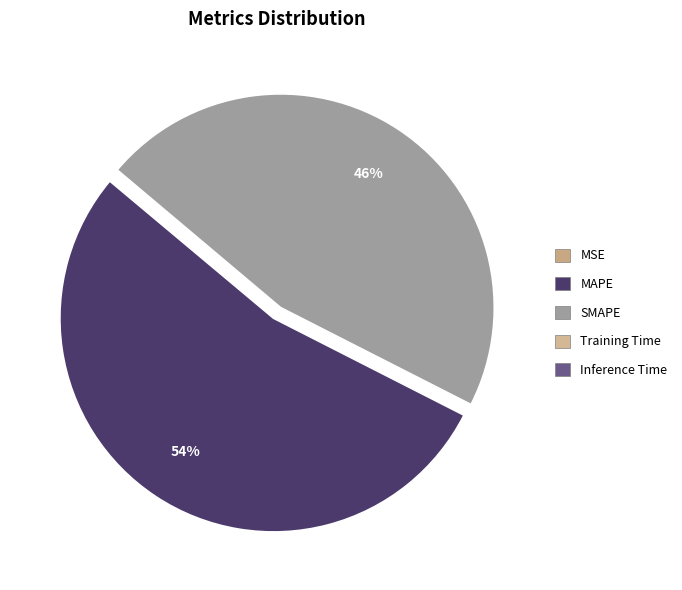

To the nearest percent, what is the average slice percentage?

20%